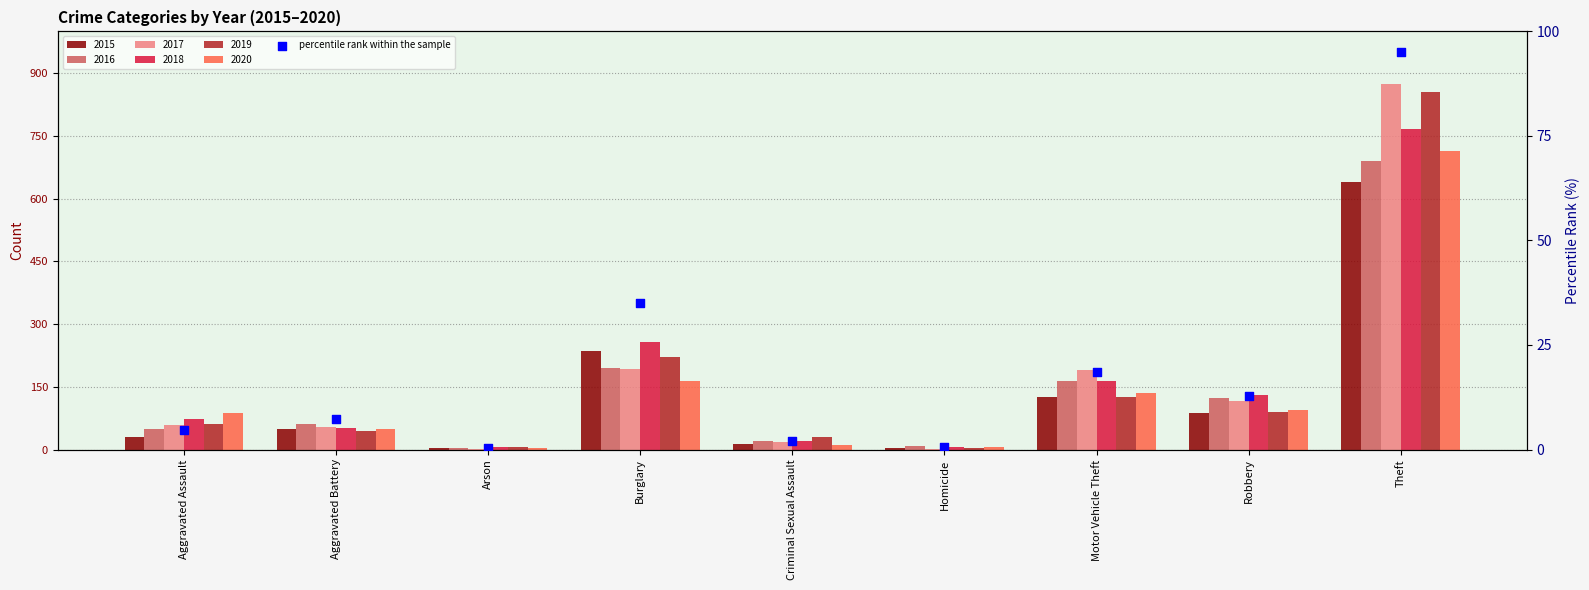

Which has a higher value, Burglary or Motor Vehicle Theft?

Burglary